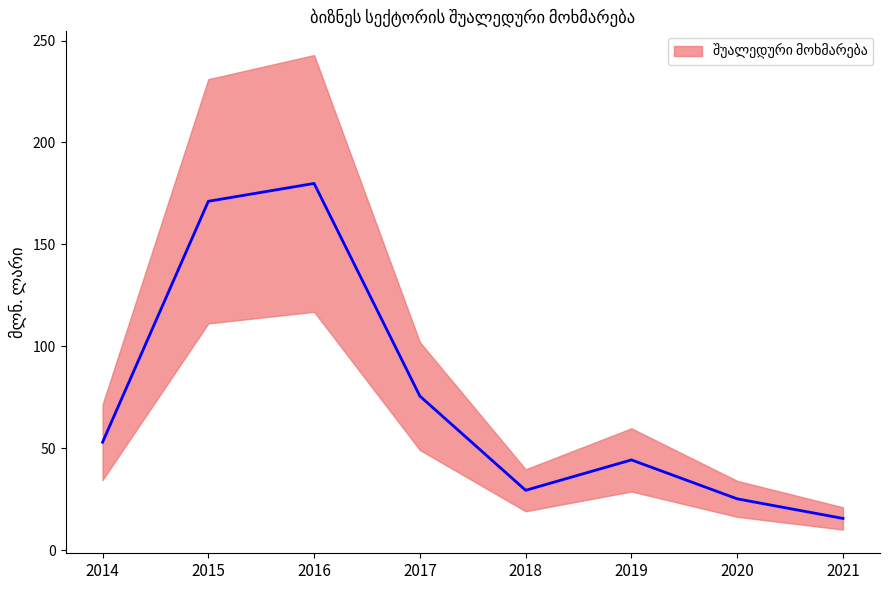

List the labels in order of value, largest first.

2016, 2015, 2017, 2014, 2019, 2018, 2020, 2021